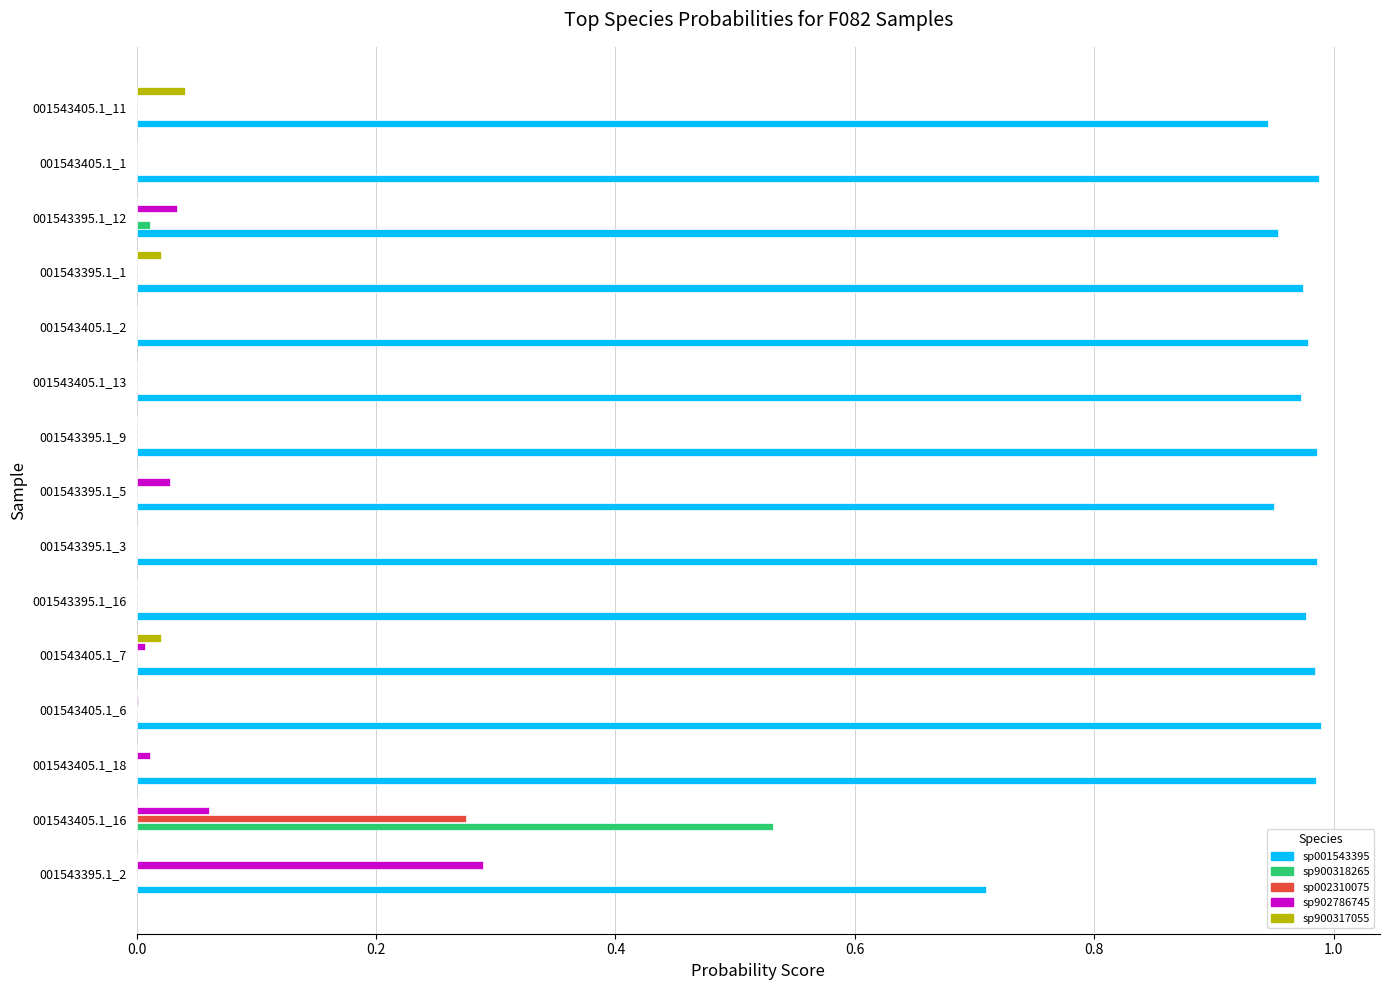

How many series are shown in this chart?

5